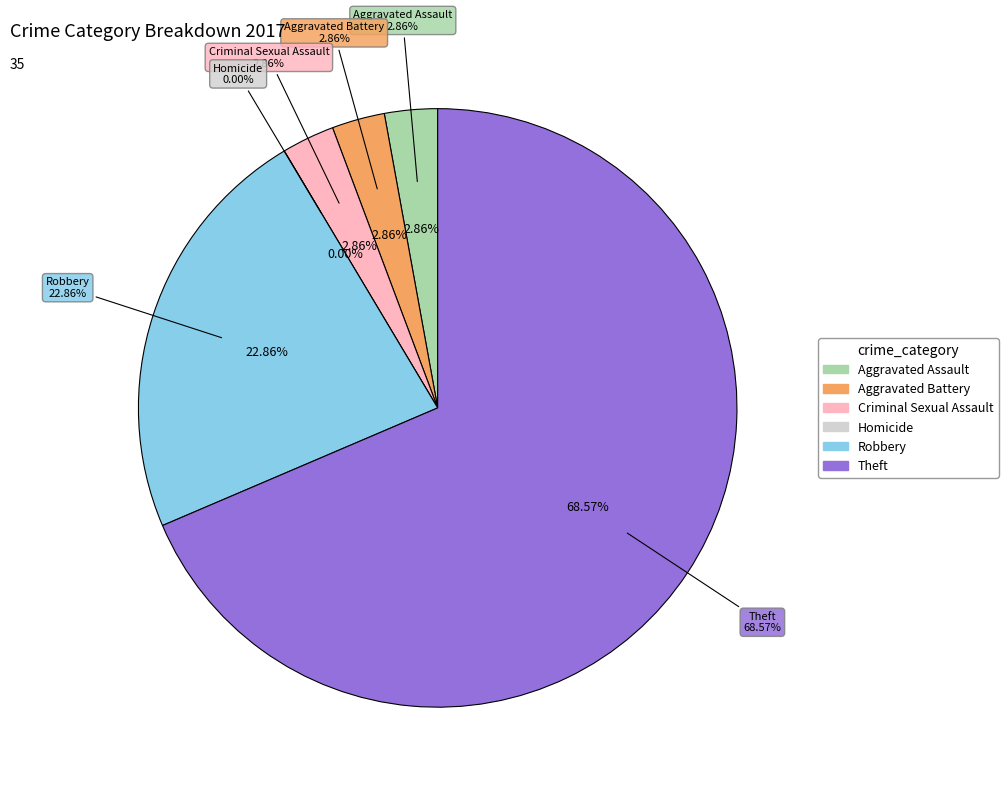

To the nearest percent, what portion does Theft represent?

69%